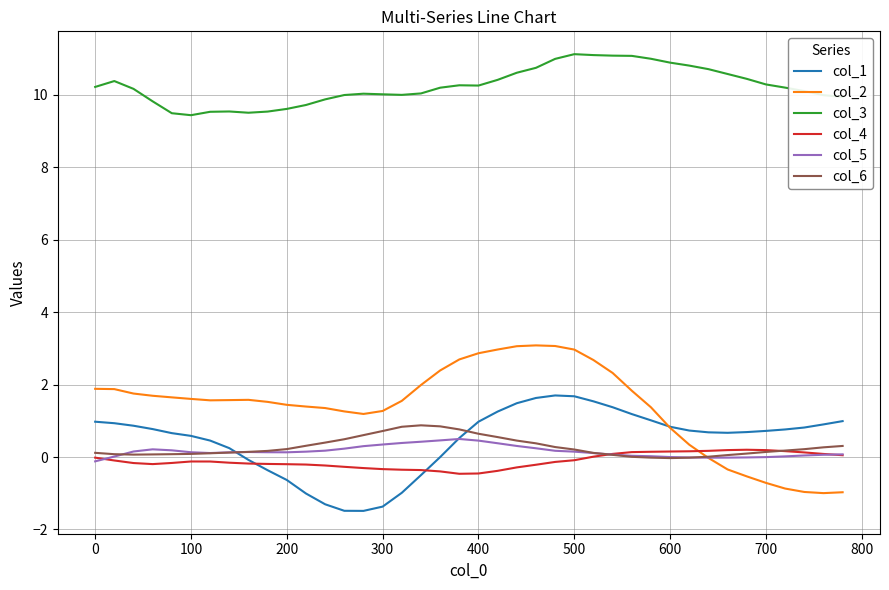

True or false: col_2 and col_3 intersect in this chart.

False